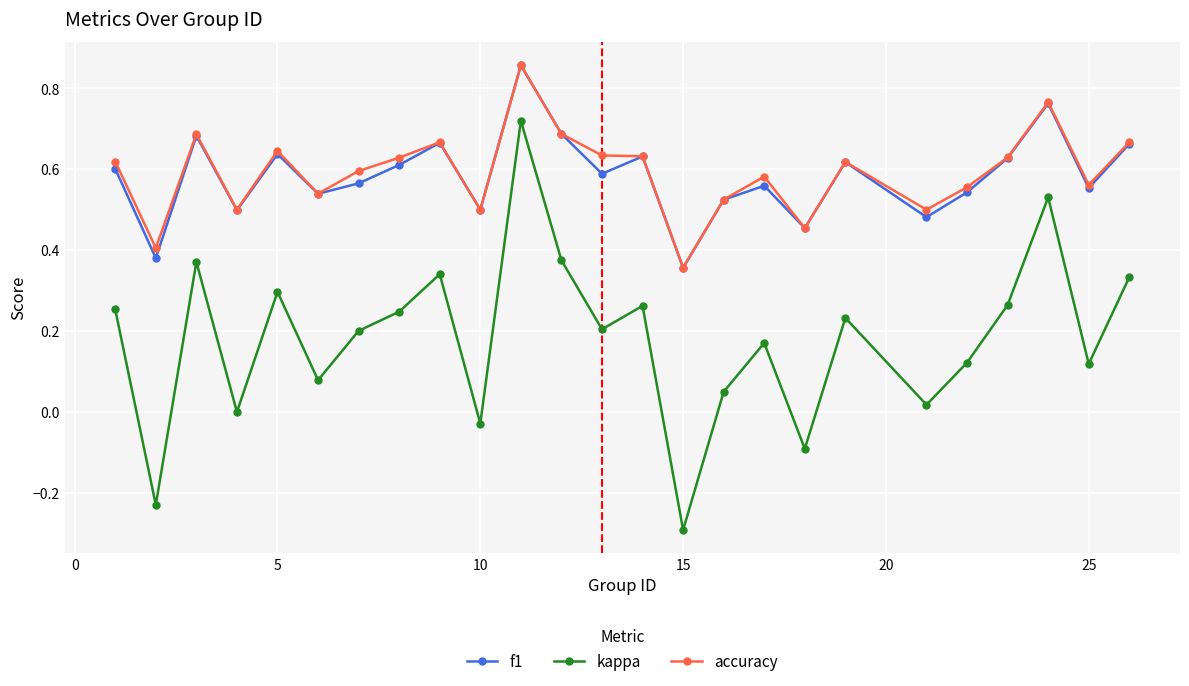

True or false: f1 and kappa intersect in this chart.

False